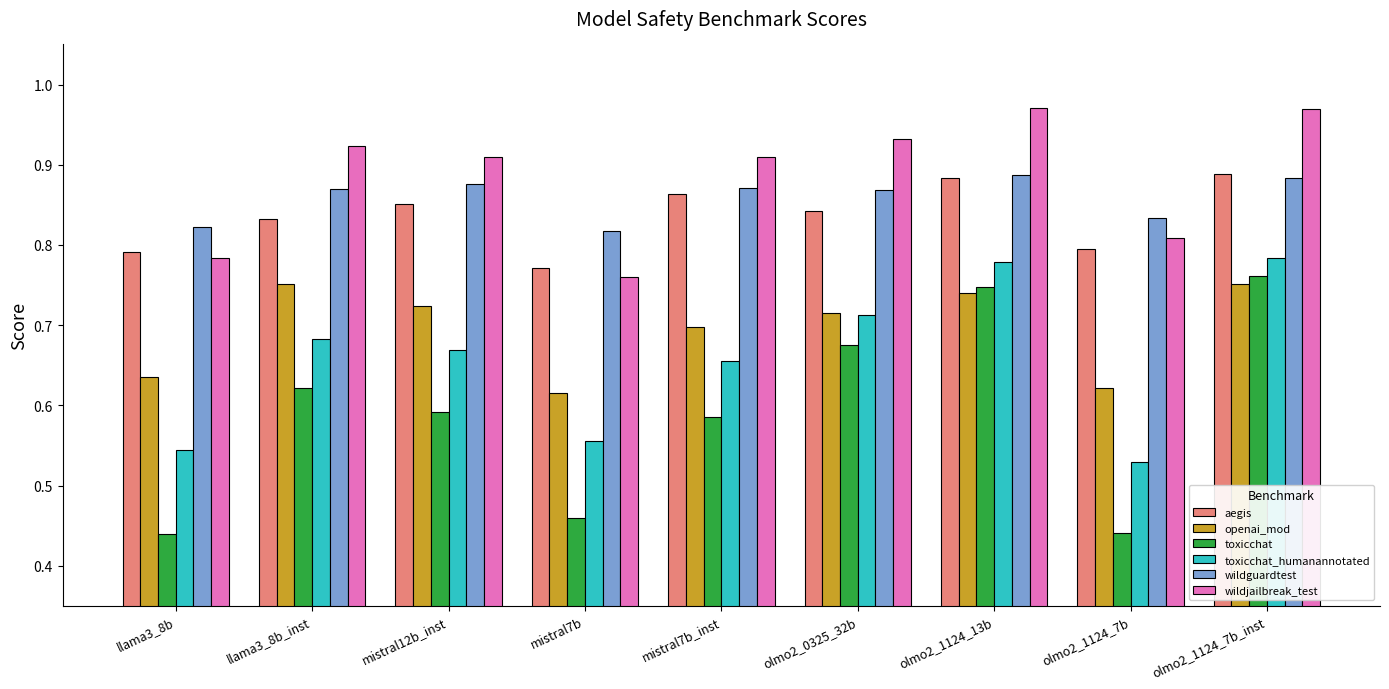

The value of wildjailbreak_test at mistral12b_inst is 1.4. True or false?

False